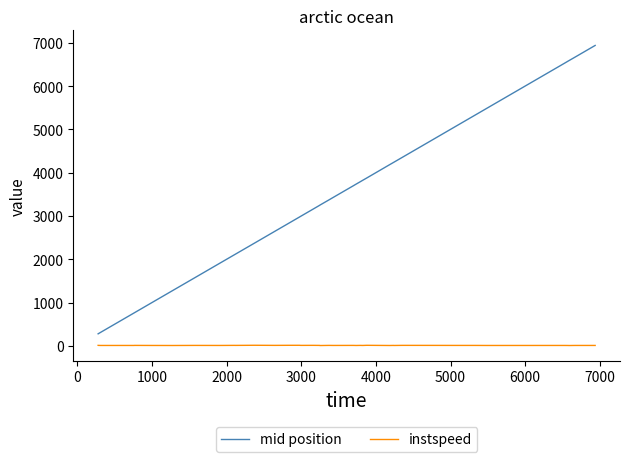

Which series has the largest total across all categories?

mid position